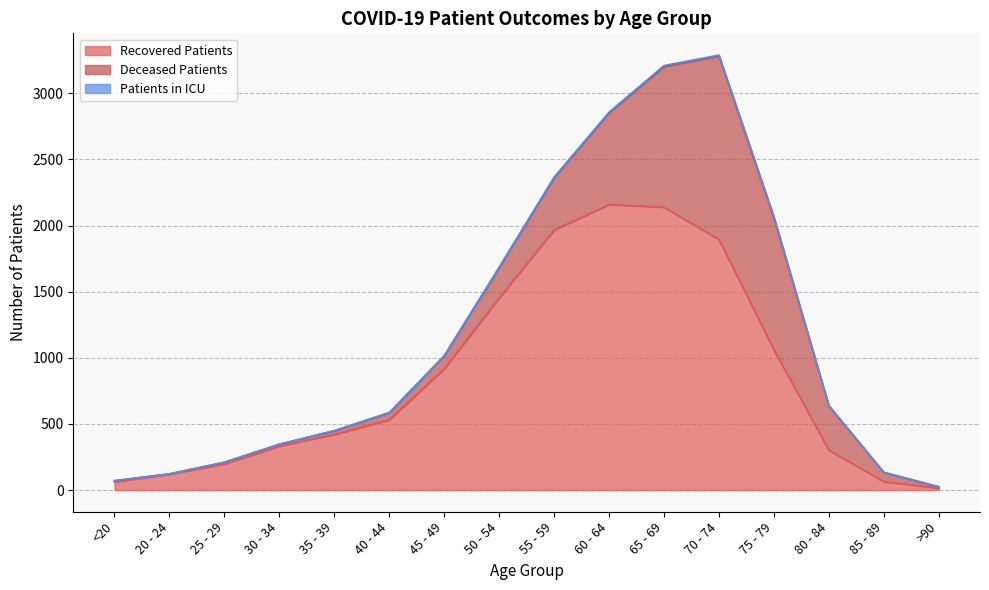

Rank the series at 80 - 84 from highest to lowest value.

deceased_patients, recovered_patients, patients_in_icu